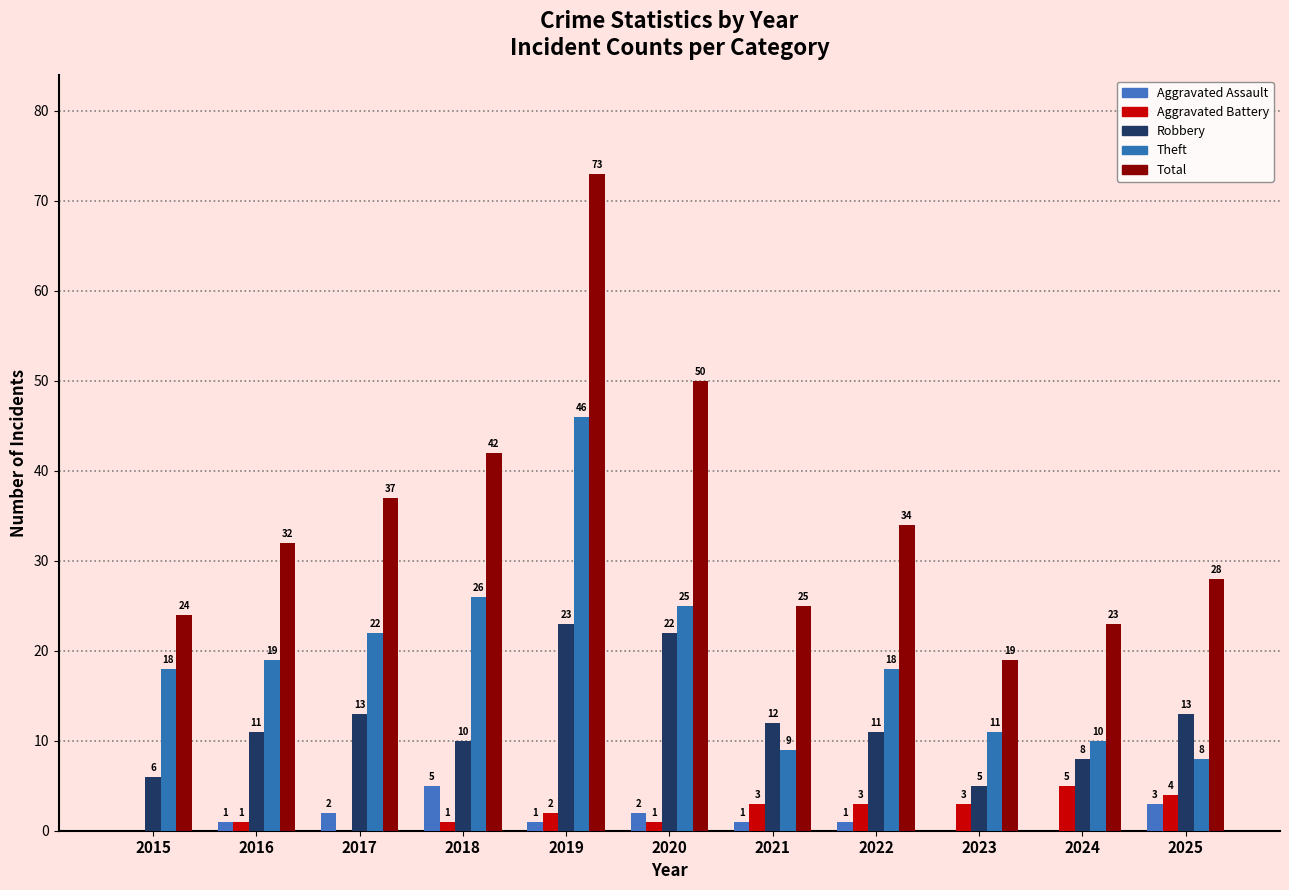

What is the difference between the Aggravated Battery values at 2015 and 2021?

3